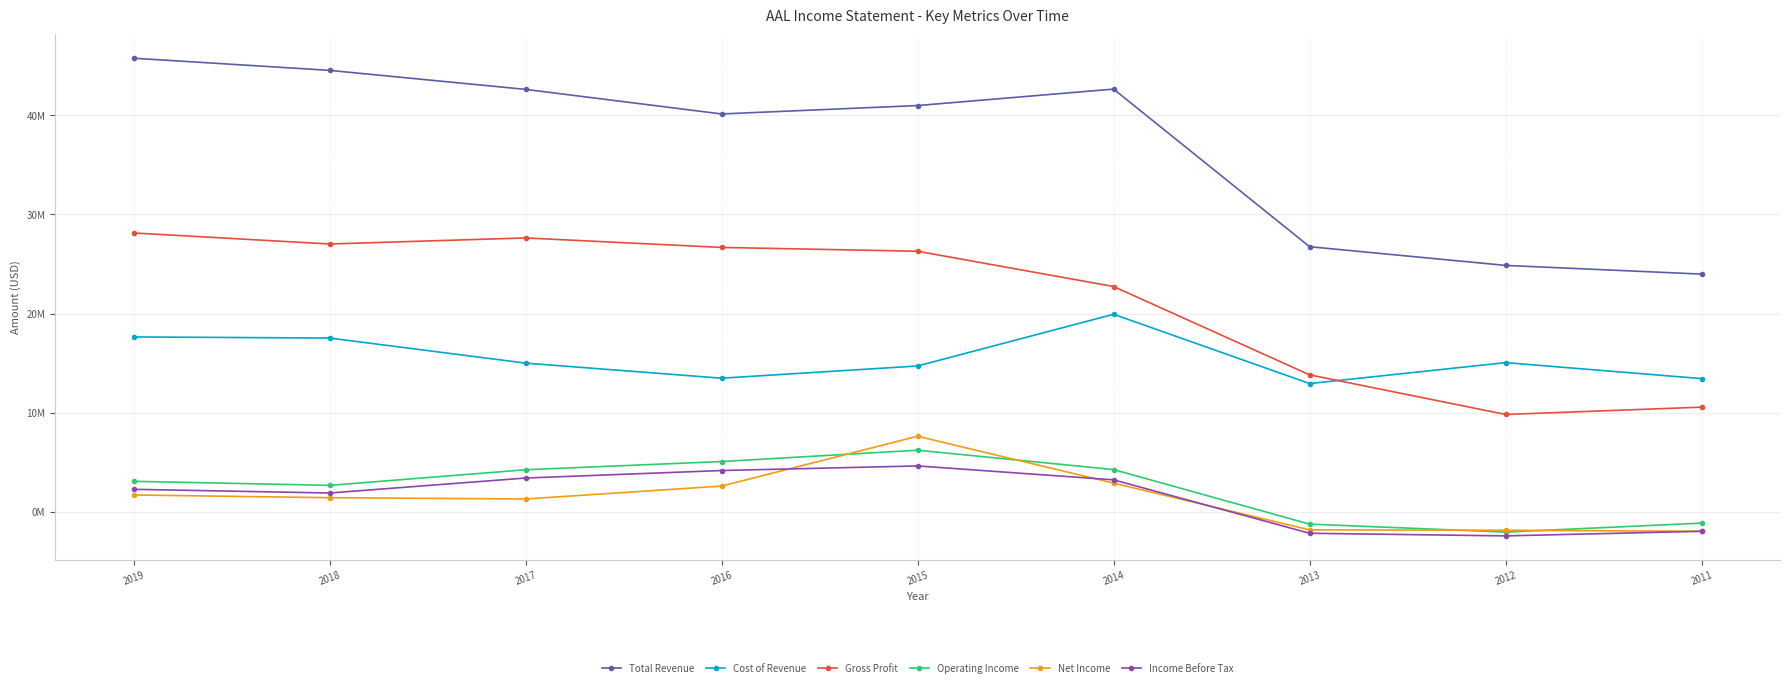

Is this an area chart (filled region under the line)?

No